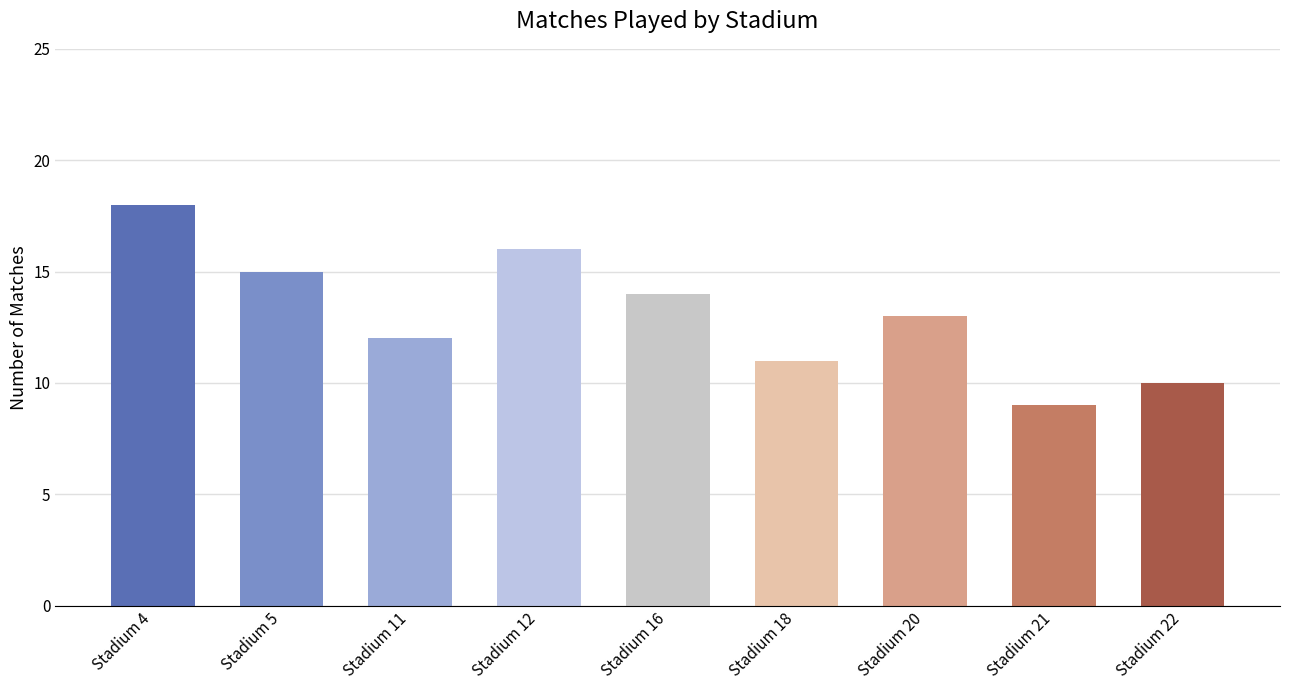

What is the minimum value shown in the chart?

9